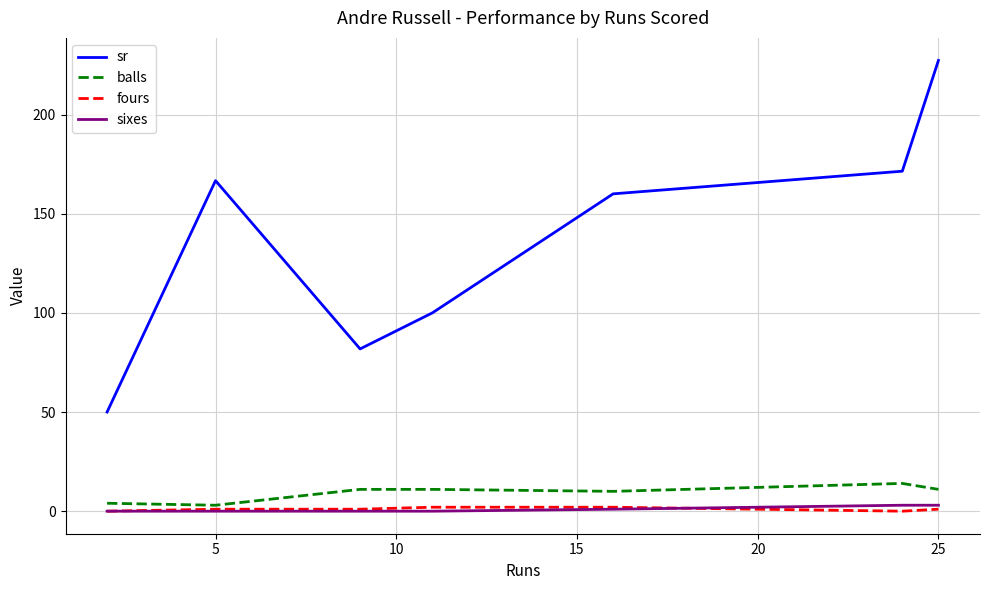

Which series has the largest total across all categories?

sr